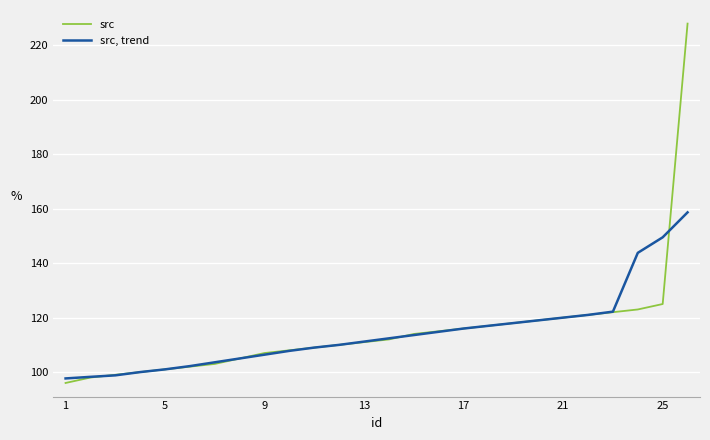

Rank the series by their average value, from lowest to highest.

src, trend, src